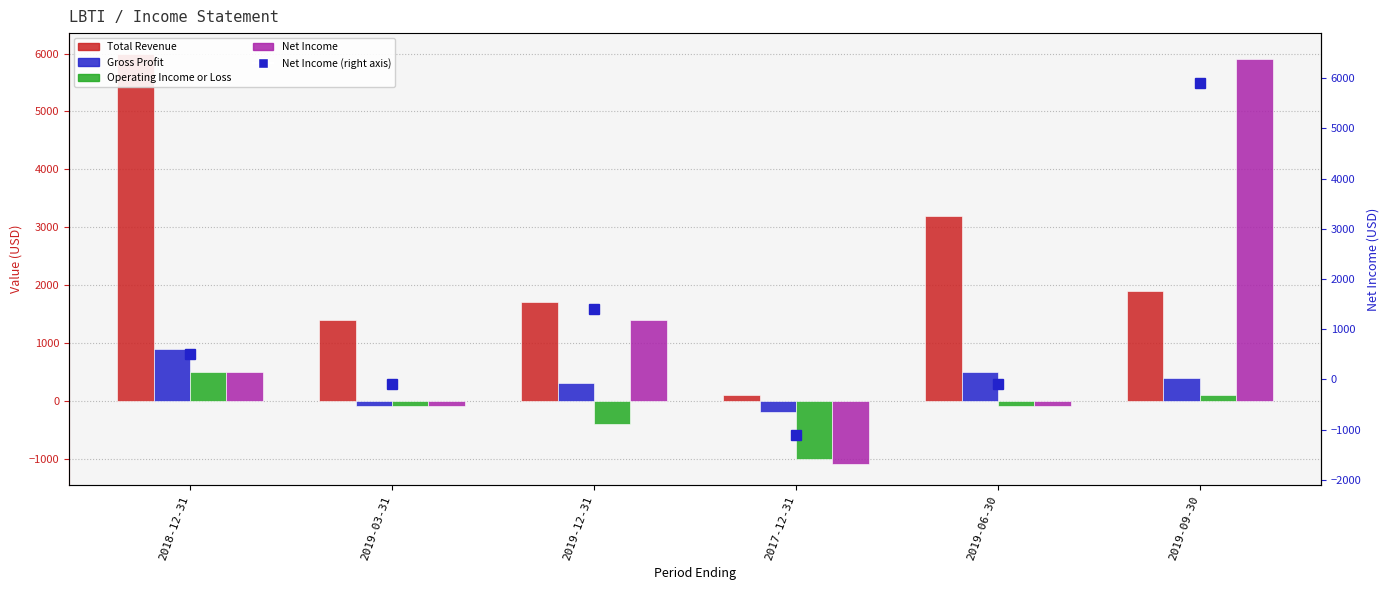

What are all the series names shown in the legend?

Total Revenue, Gross Profit, Operating Income or Loss, Net Income, Net Income (right axis)